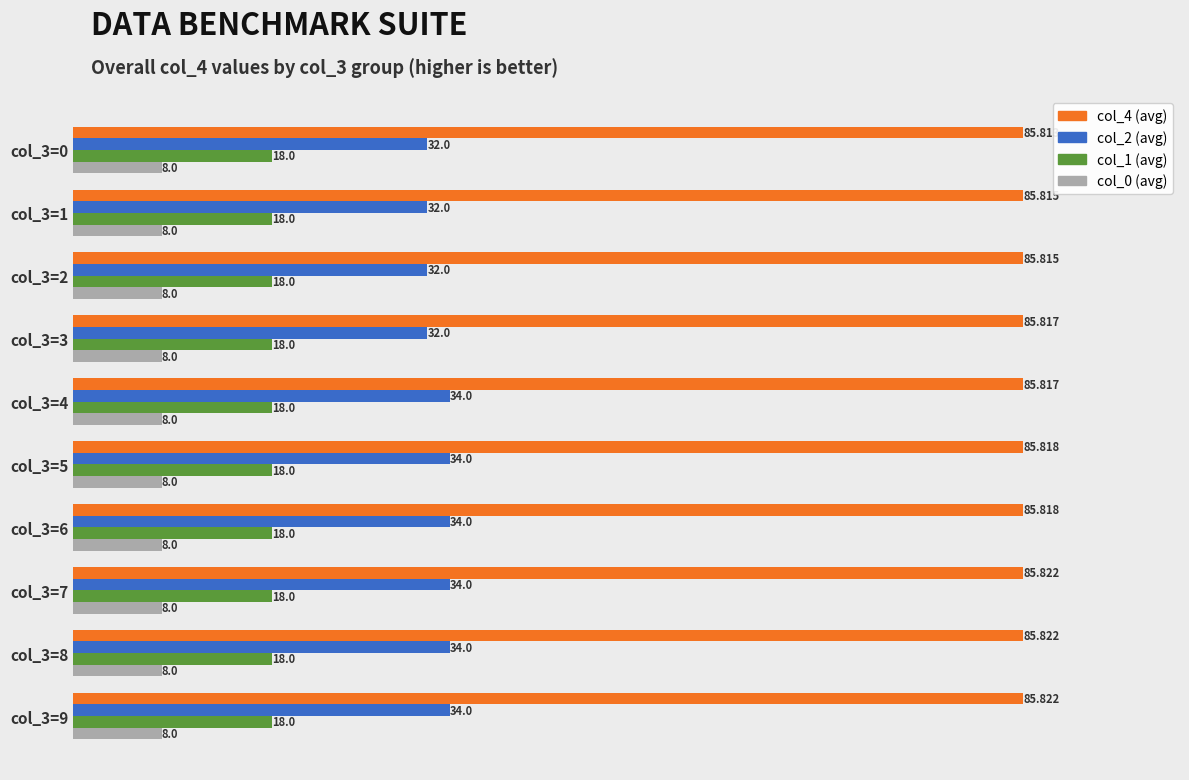

What is the average value of the col_1 (avg) series?

18.0